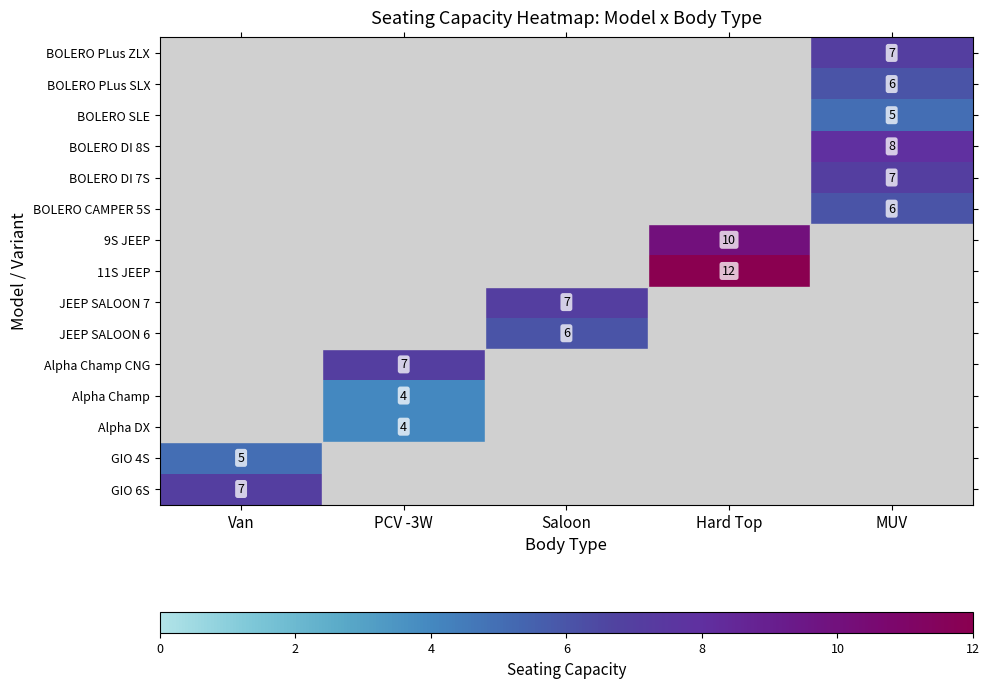

True or false: BOLERO DI 7S has a value of 7 at MUV.

True